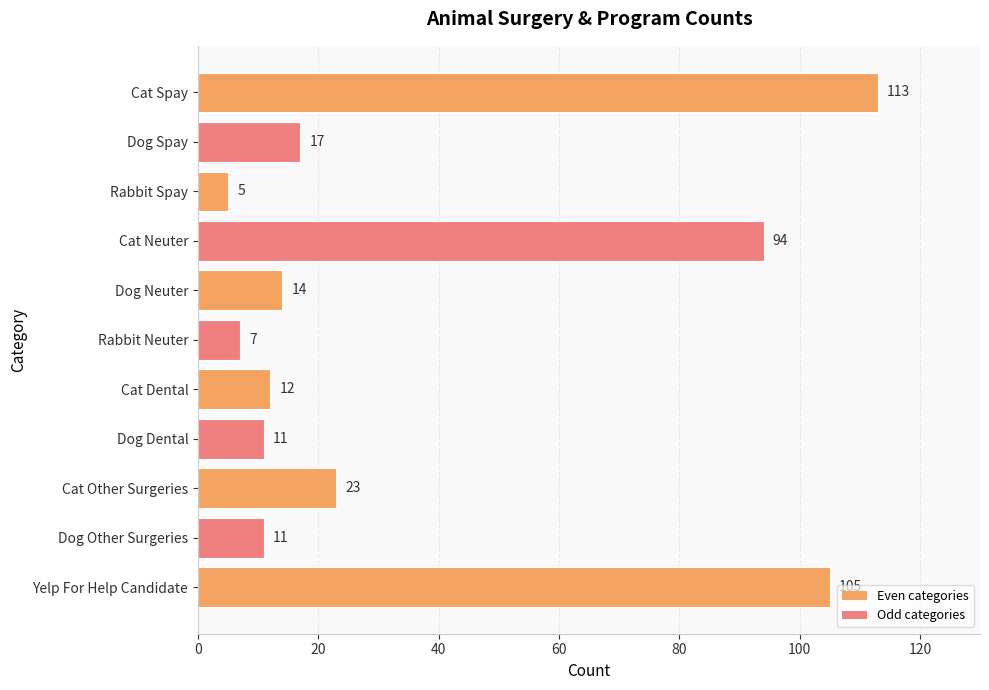

What is the greatest value displayed?

113